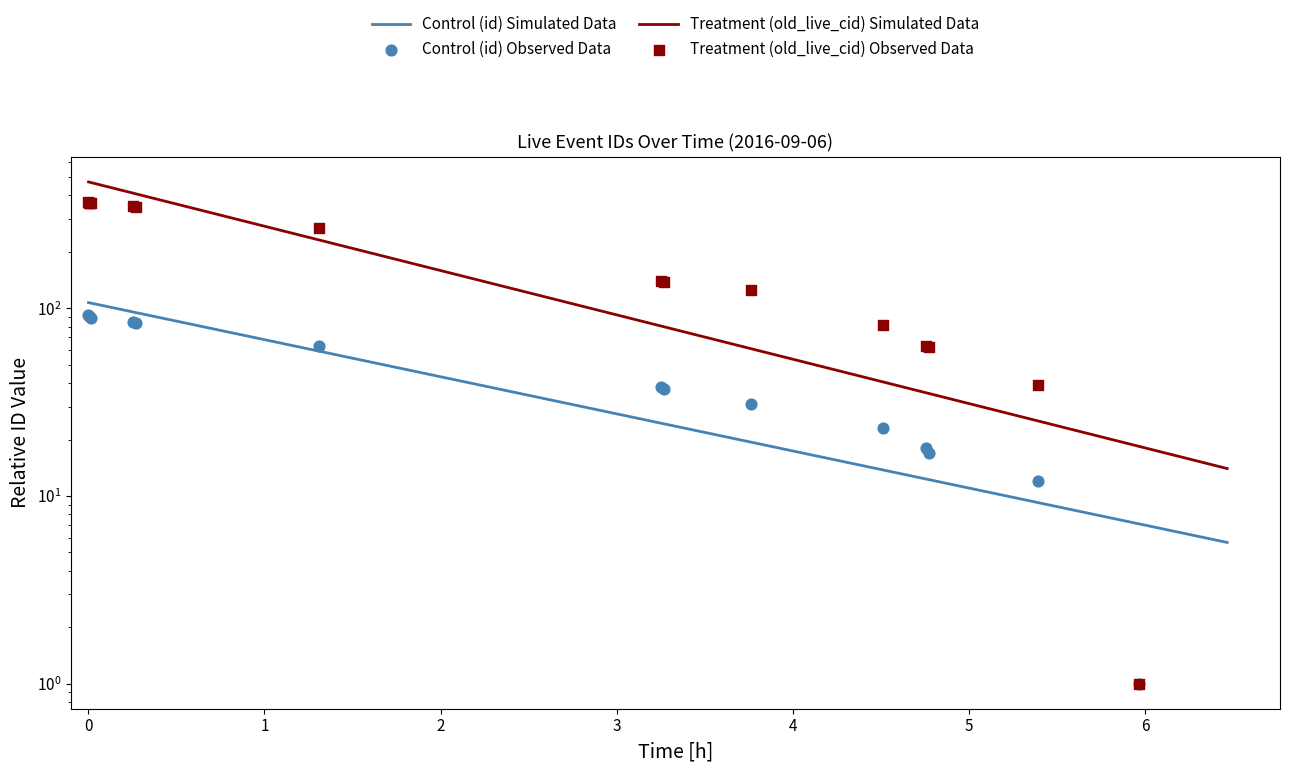

Which series has the largest total across all categories?

old_live_cid